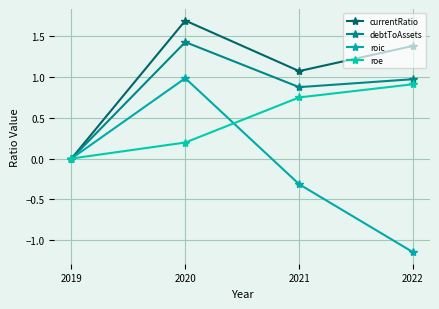

Is it true that debtToAssets equals 1.5 at 2021?

False